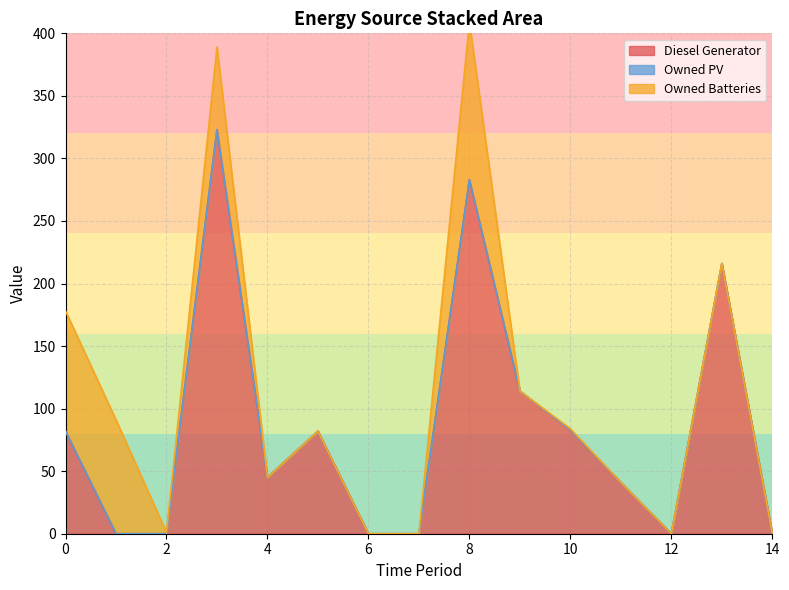

Rank the categories by Owned Batteries value from lowest to highest.

4, 5, 6, 7, 9, 11, 12, 13, 14, 2, 10, 3, 1, 0, 8